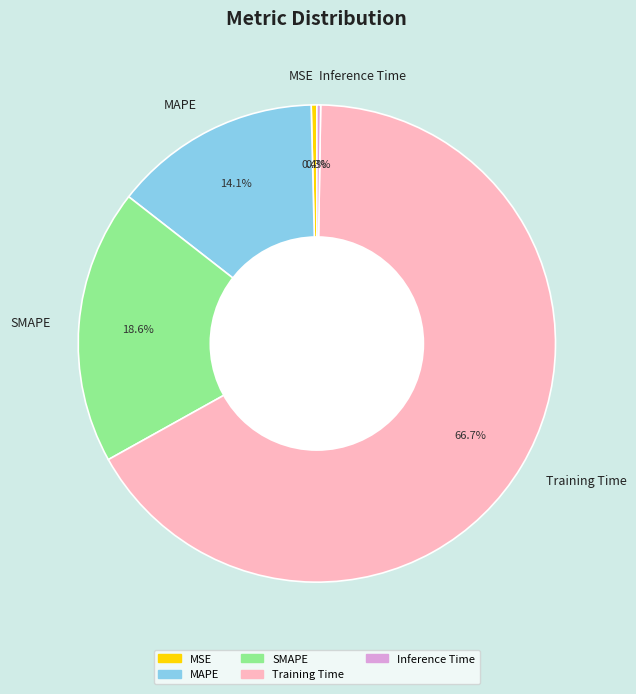

Which slice is the largest?

Training Time